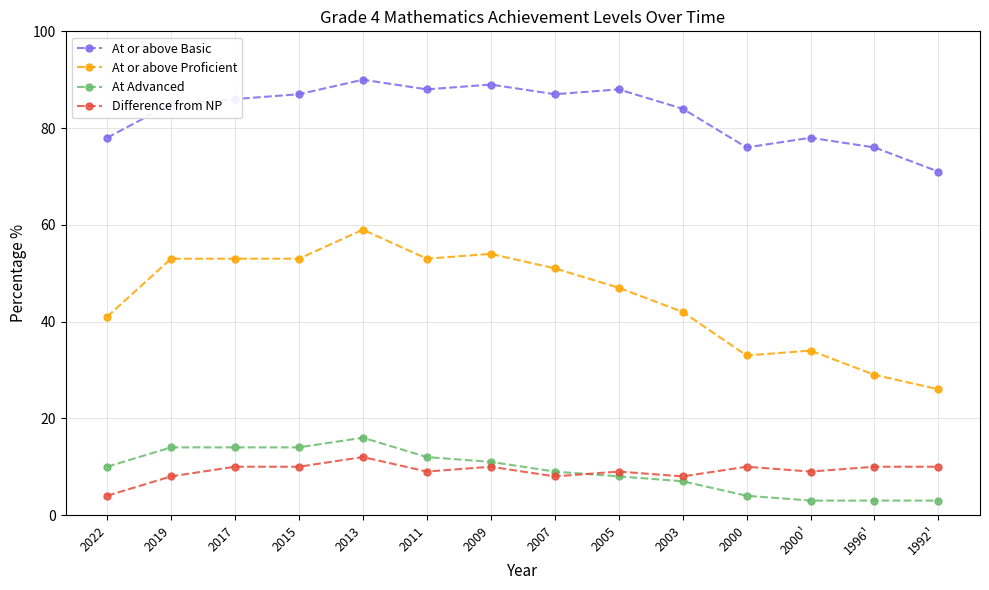

At which category does the chart reach its peak across all series?

2013